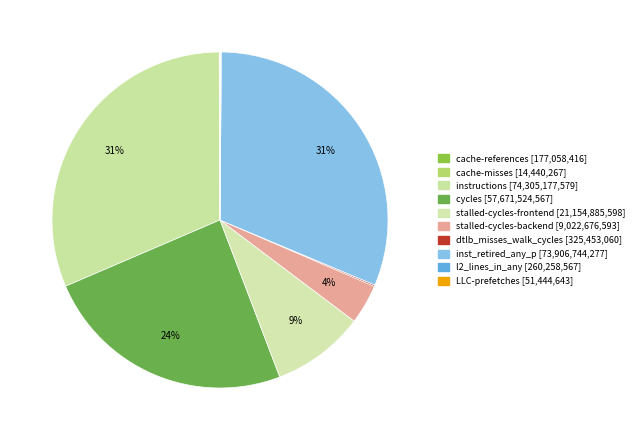

To the nearest percent, what portion does stalled-cycles-frontend represent?

9%